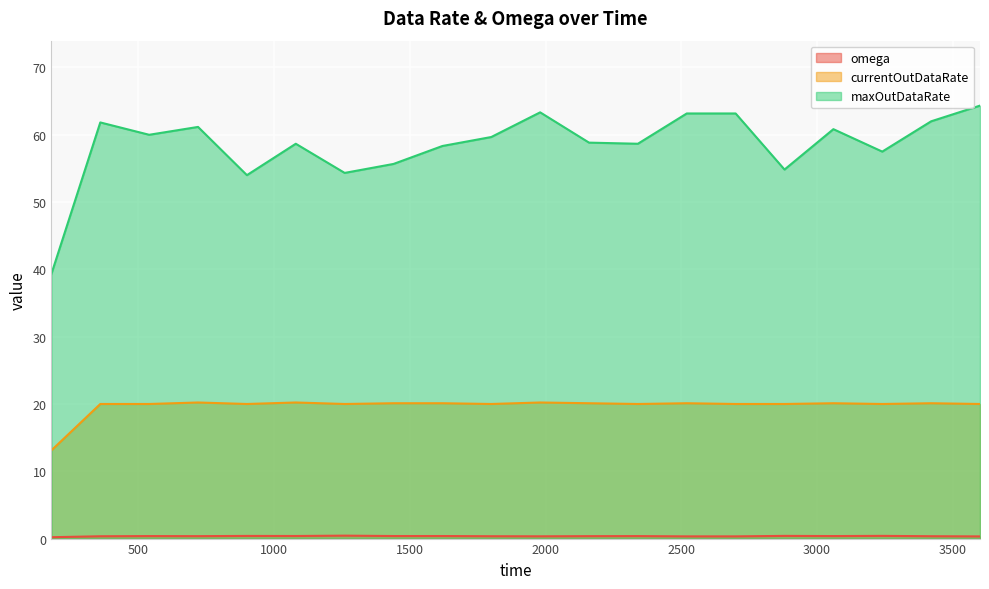

What is the average value of the currentOutDataRate series?

19.7